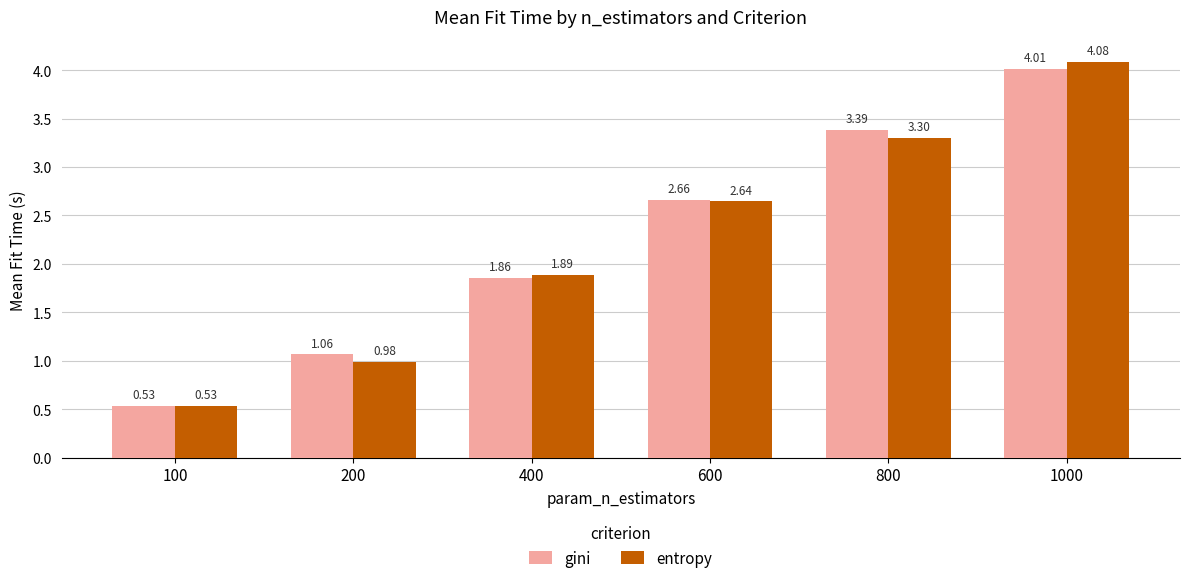

How many data points in gini are less than 2?

3